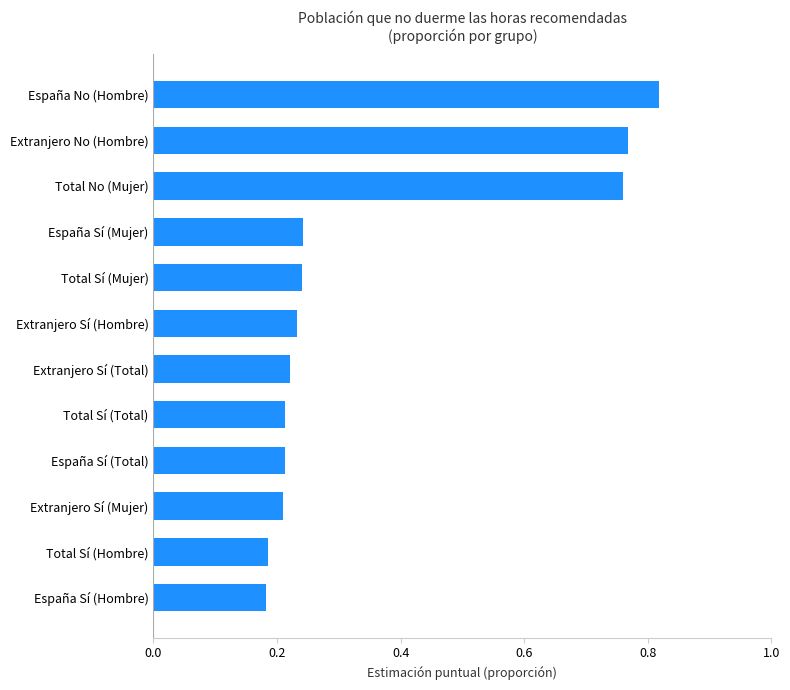

What is the average value?

0.4